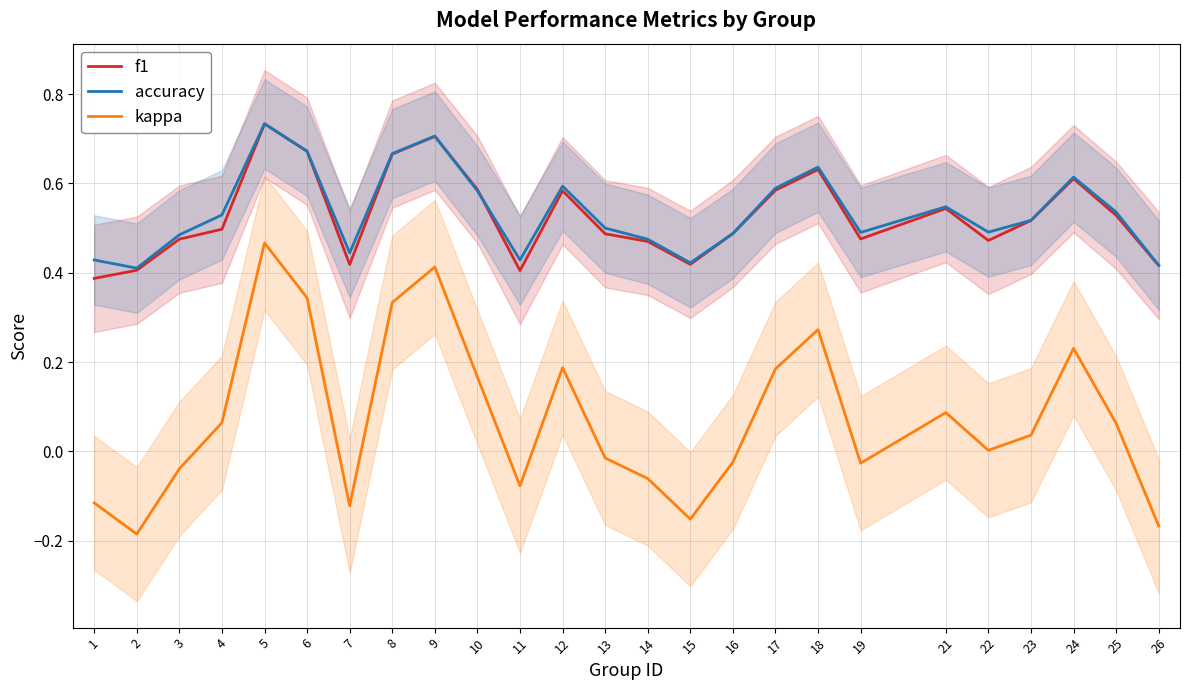

Which series has the largest range (max minus min)?

kappa